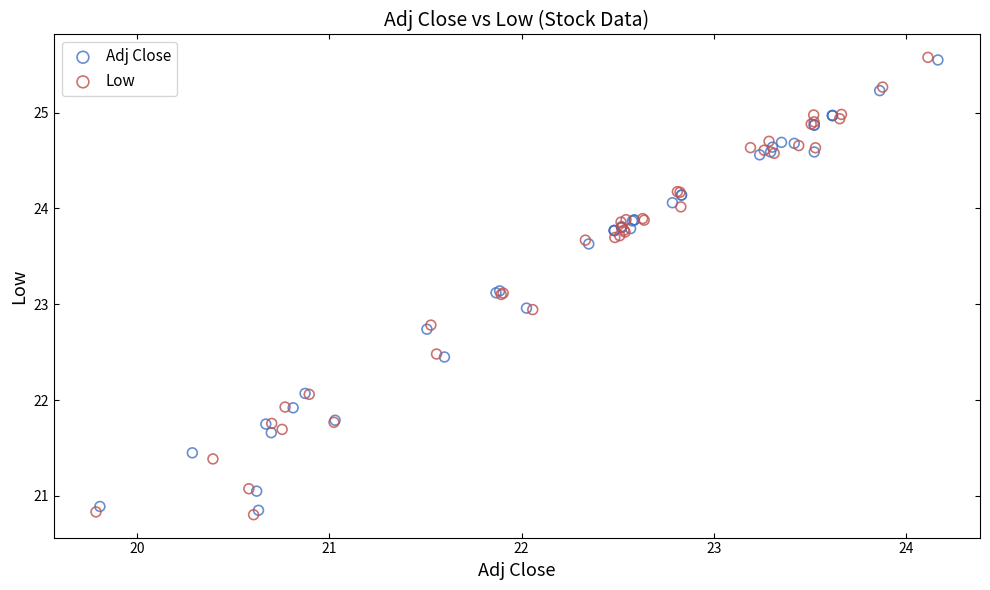

Which series has the widest spread of Y values?

Low